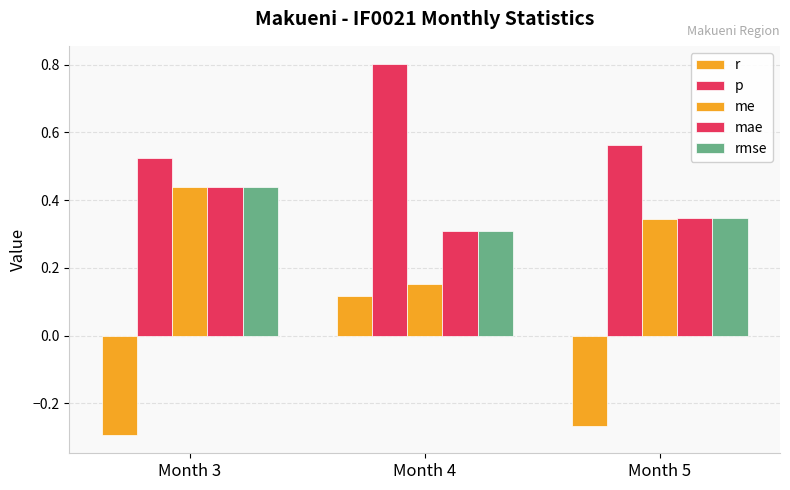

How many data points does each series have?

3